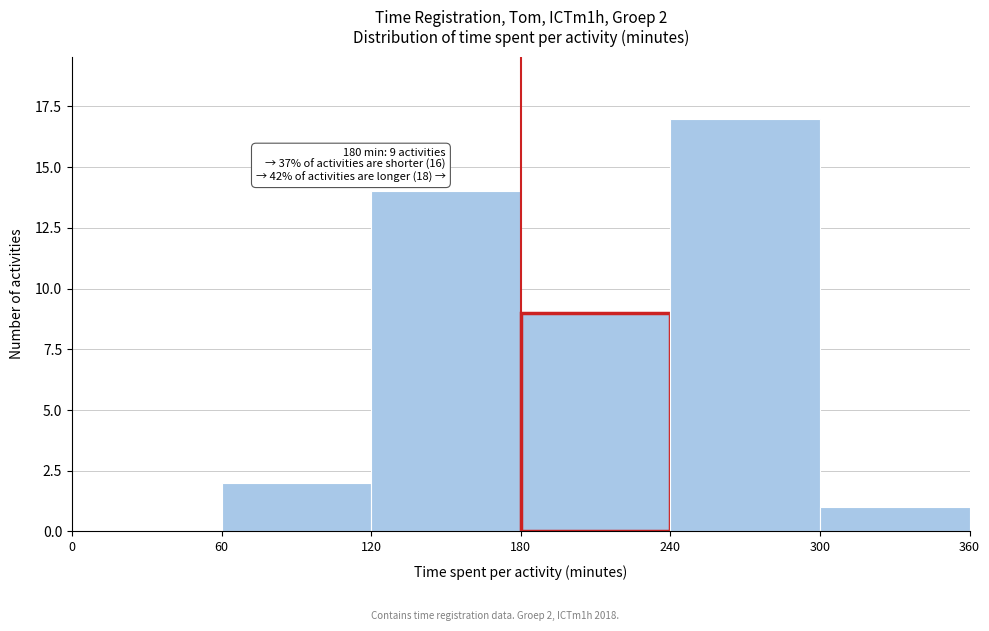

Over which range of the x-axis is the bar tallest?

240 to 300